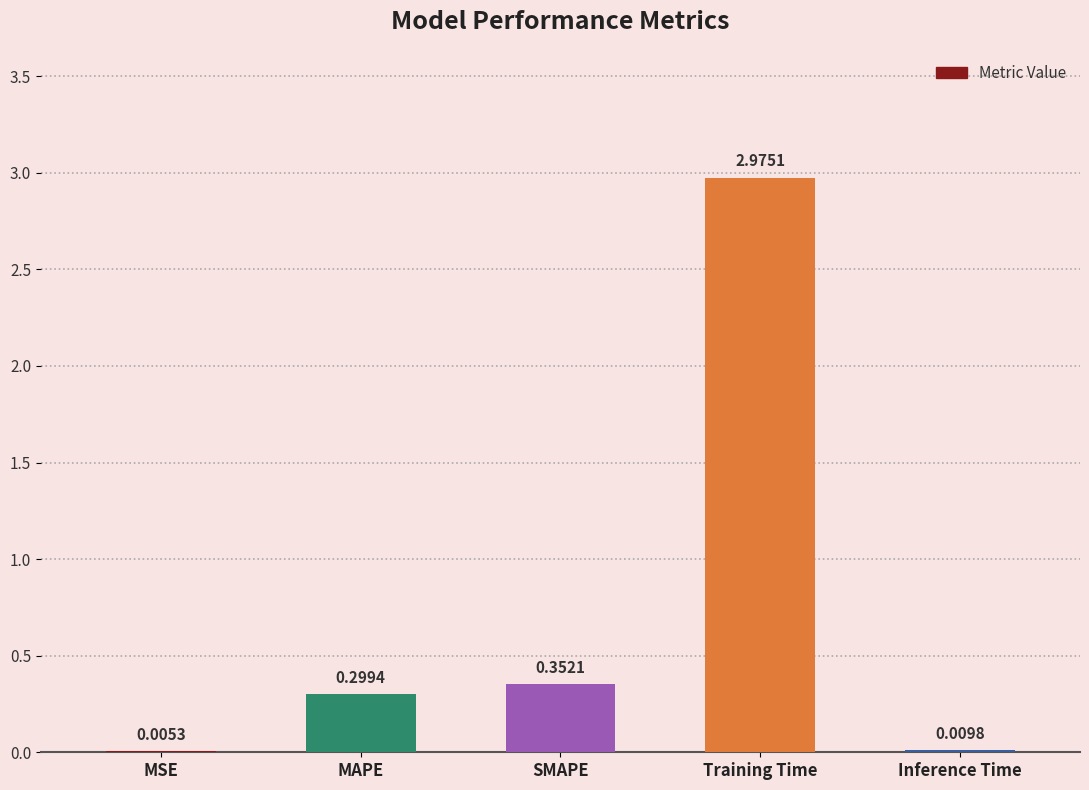

What is the sum of all values?

3.6